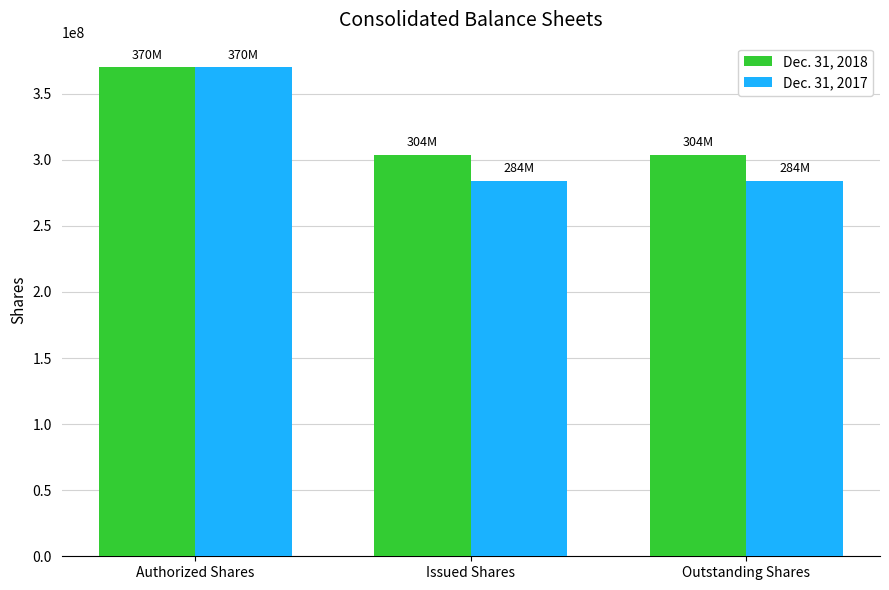

Which series has the widest spread of values?

Dec. 31, 2017